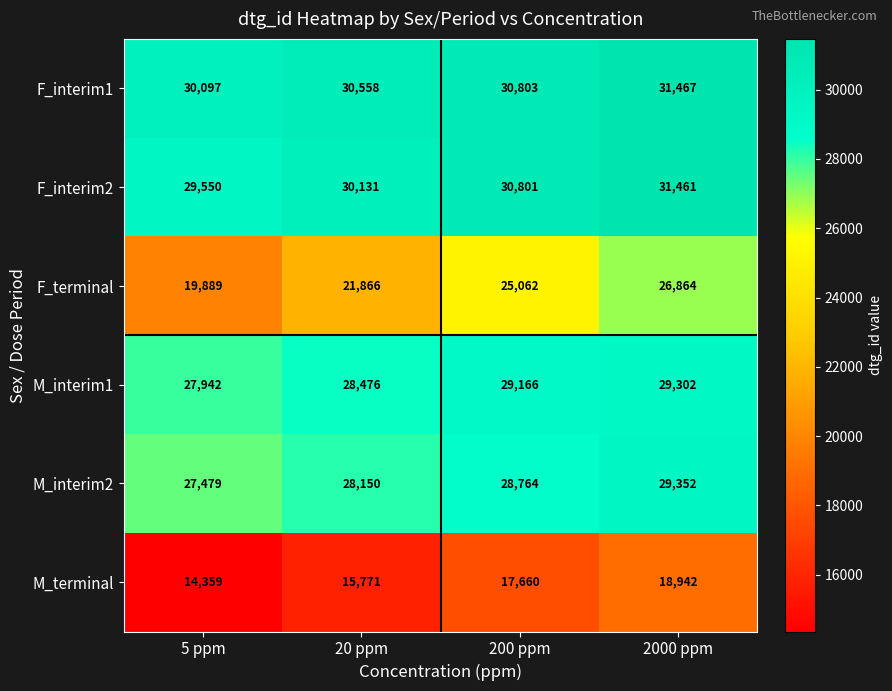

Reading left to right, extract all data points from this chart.

F_interim1: 30097	30558	30803	31467
F_interim2: 29550	30131	30801	31461
F_terminal: 19889	21866	25062	26864
M_interim1: 27942	28476	29166	29302
M_interim2: 27479	28150	28764	29352
M_terminal: 14359	15771	17660	18942